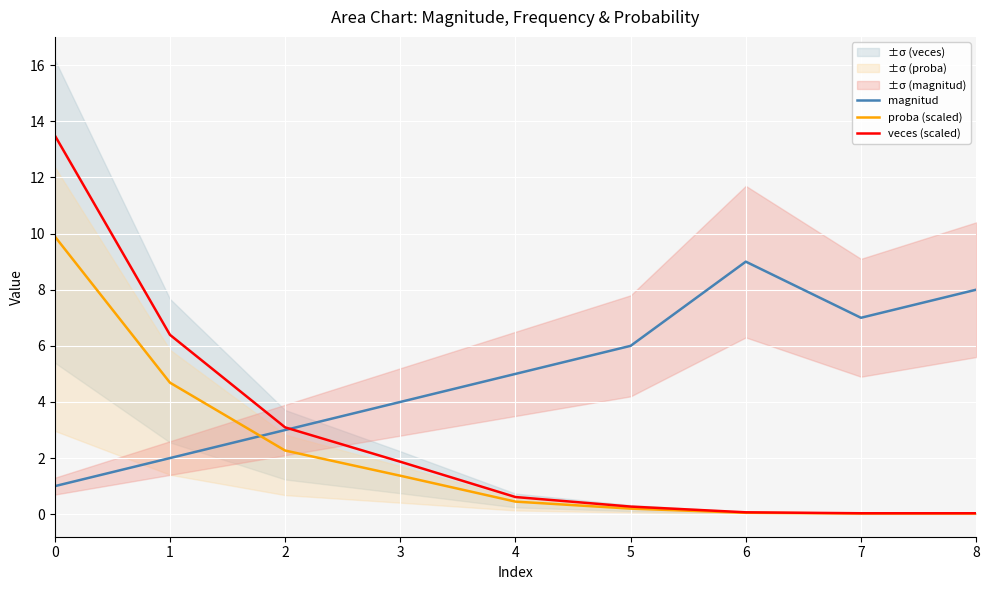

Which category has the lowest value in the veces (scaled) series?

7